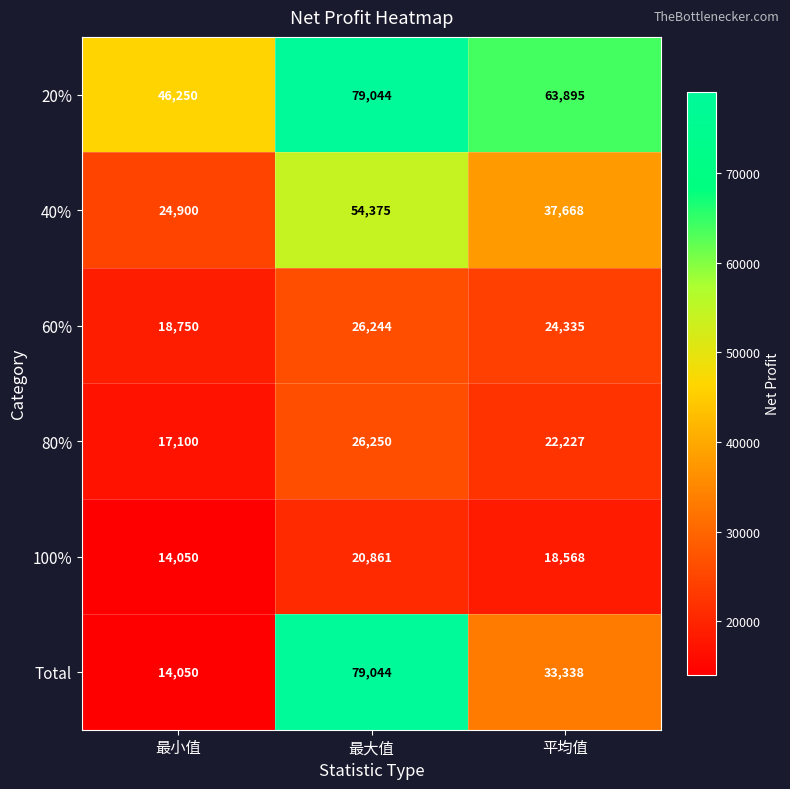

Which series has the largest total across all categories?

20%